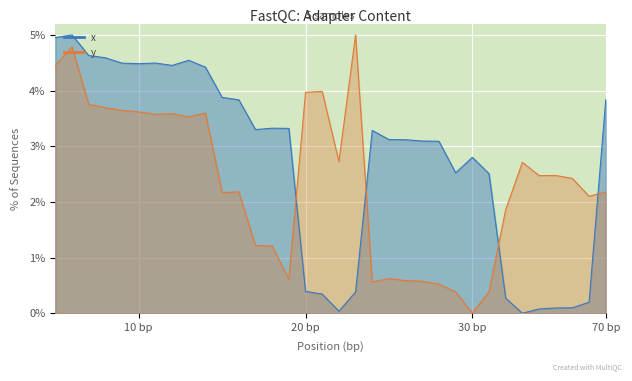

Where is y nearest to the value 2?

32